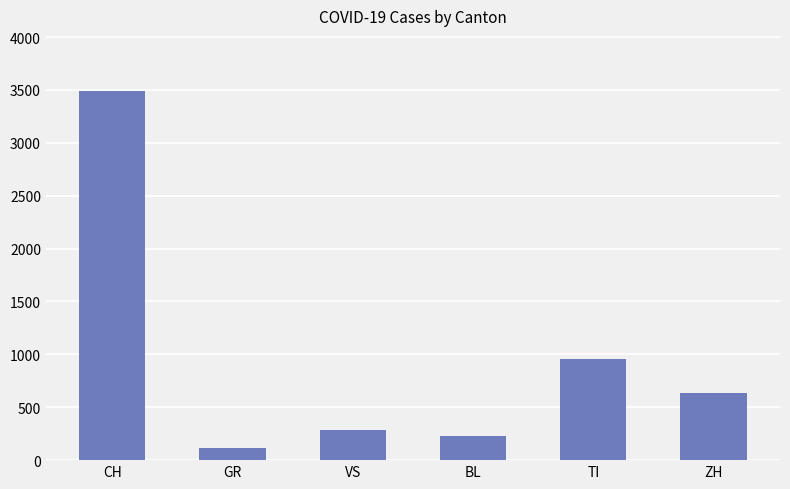

What is the difference between the maximum and second lowest values?

3262